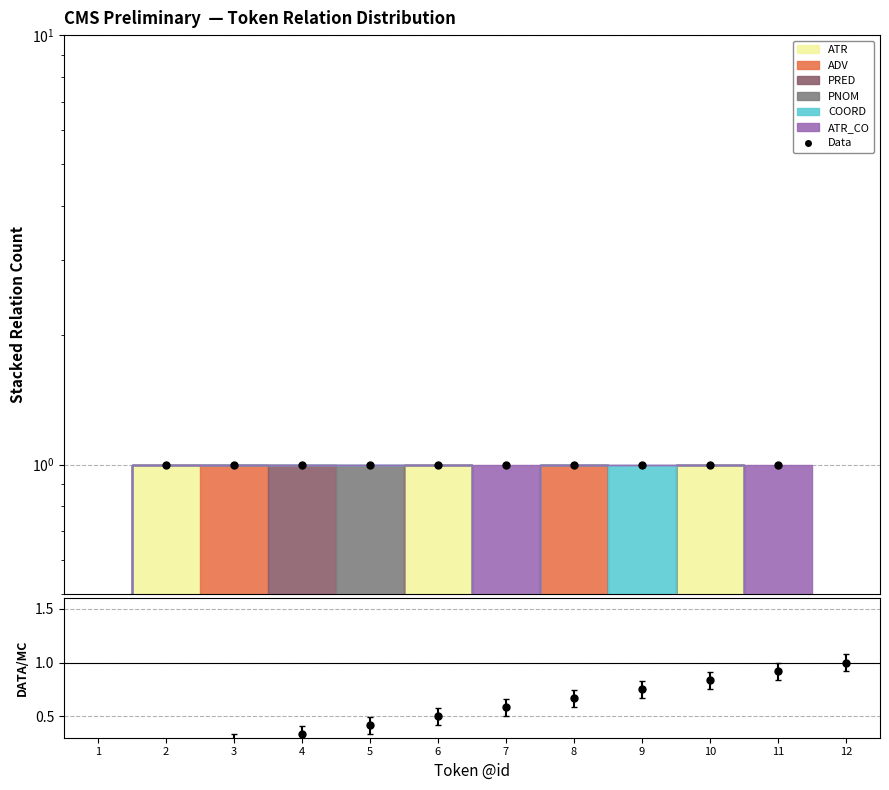

At which label is Data closest to 0?

1